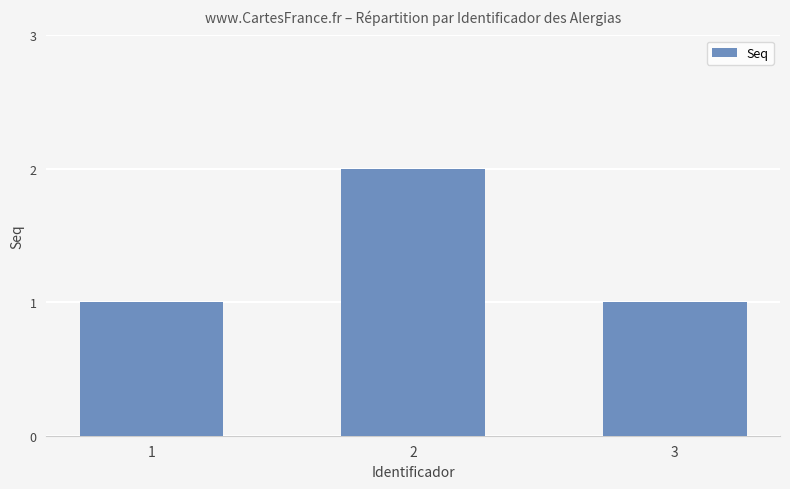

What is the difference between the values at 3 and 2?

1